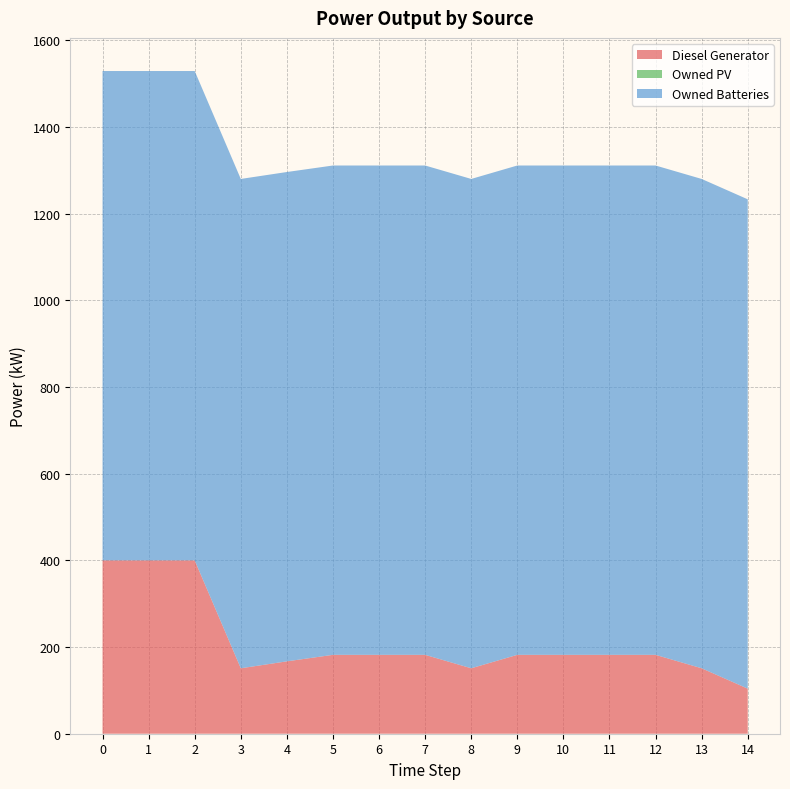

Reading left to right, list all the values displayed in this chart.

Diesel Generator: 0=400	1=400	2=400	3=151	4=167	5=182	6=182	7=182	8=151	9=182	10=182	11=182	12=182	13=151	14=104
Owned PV: 0=0	1=0	2=0	3=0	4=0	5=0	6=0	7=0	8=0	9=0	10=0	11=0	12=0	13=0	14=0
Owned Batteries: 0=1129	1=1129	2=1129	3=1129	4=1129	5=1129	6=1129	7=1129	8=1129	9=1129	10=1129	11=1129	12=1129	13=1129	14=1129